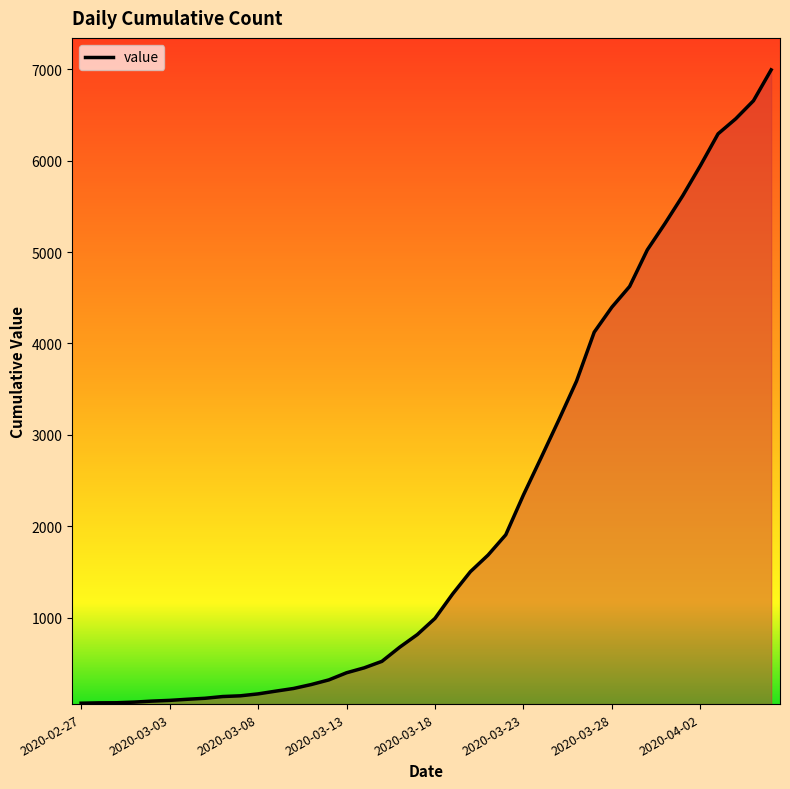

What is the difference between the maximum and minimum values?

6930